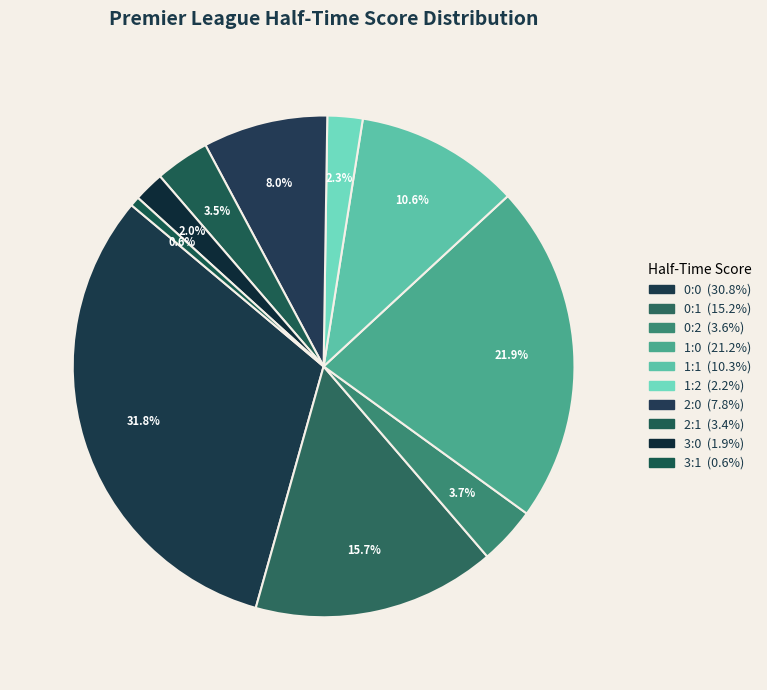

Is it true that 1:1 is 11% of the pie?

True